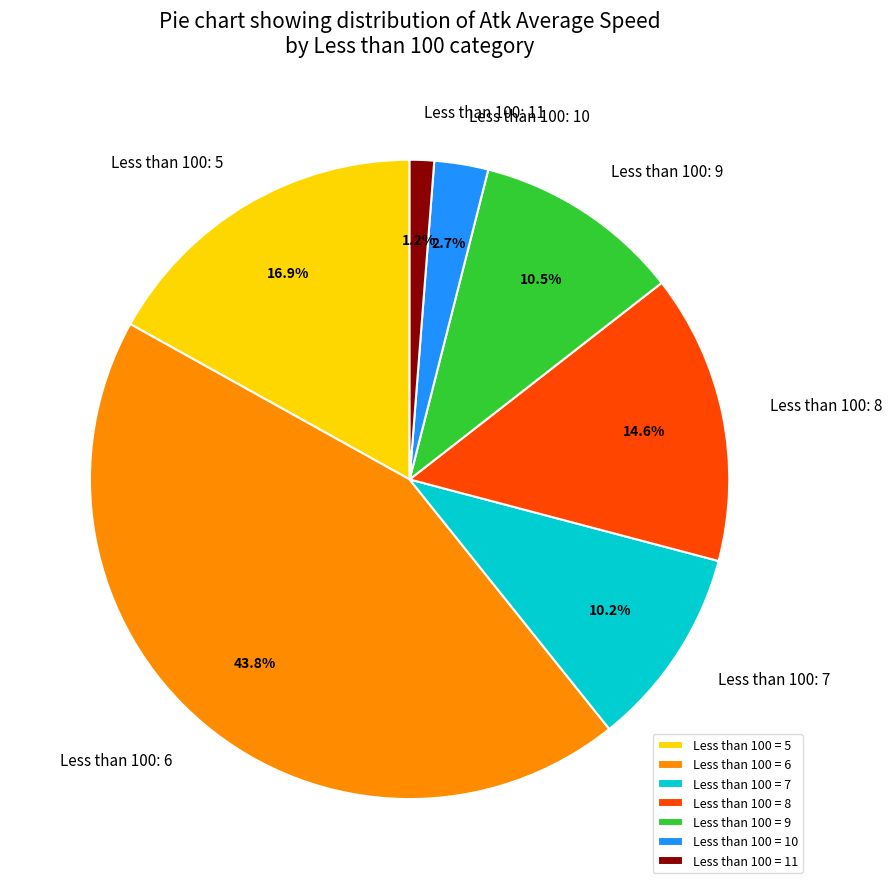

What is the largest slice in the pie chart?

Less than 100 = 6